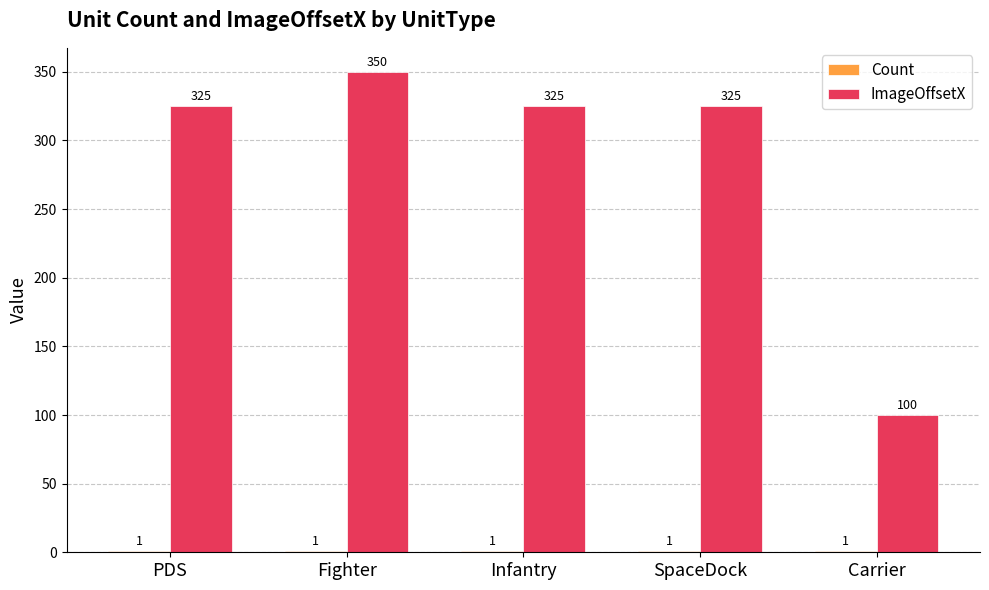

Between Infantry and Carrier, which series saw the biggest shift?

ImageOffsetX